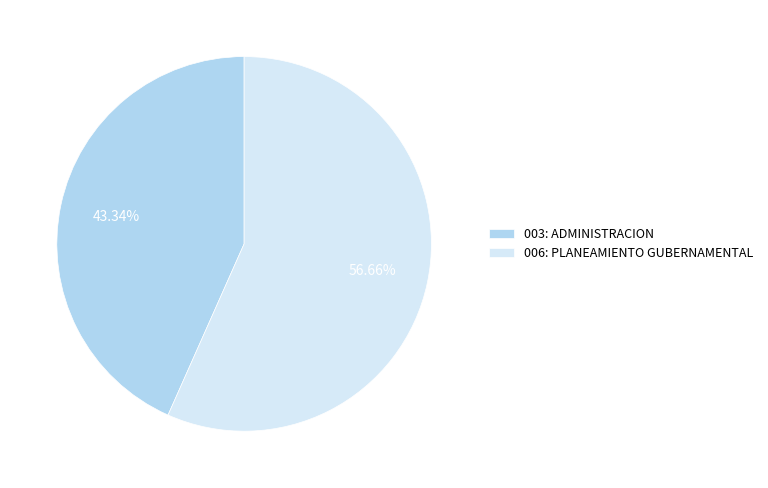

To the nearest percent, what percentage of the pie is 003: ADMINISTRACION?

43%